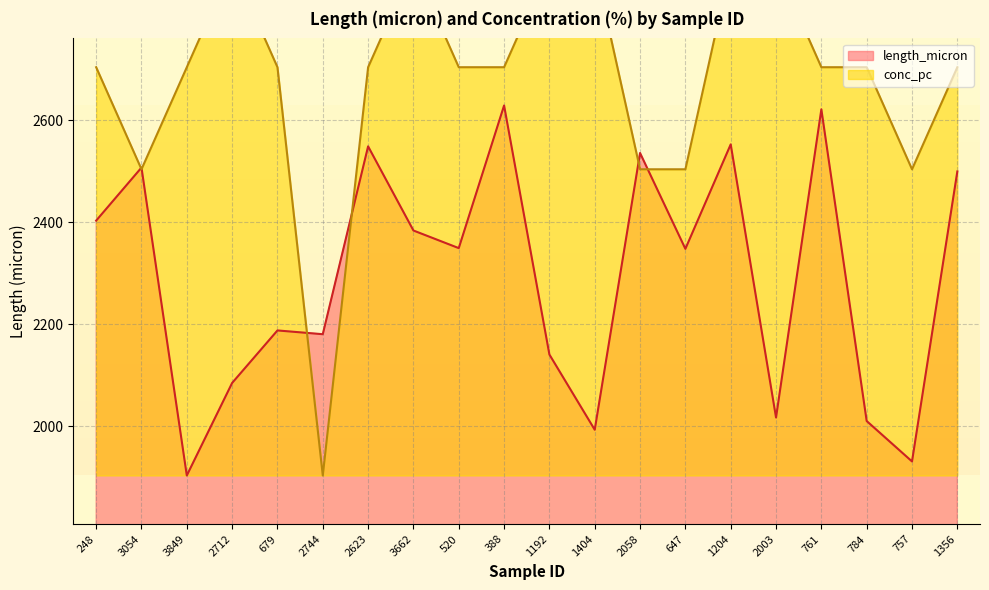

What is the label of the 4th point from the left?

2712